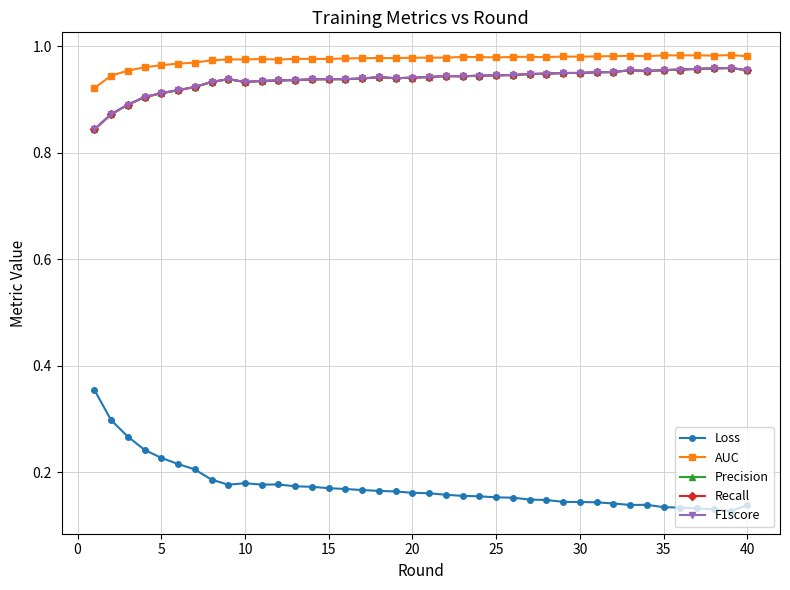

Is this an area chart (filled region under the line)?

No